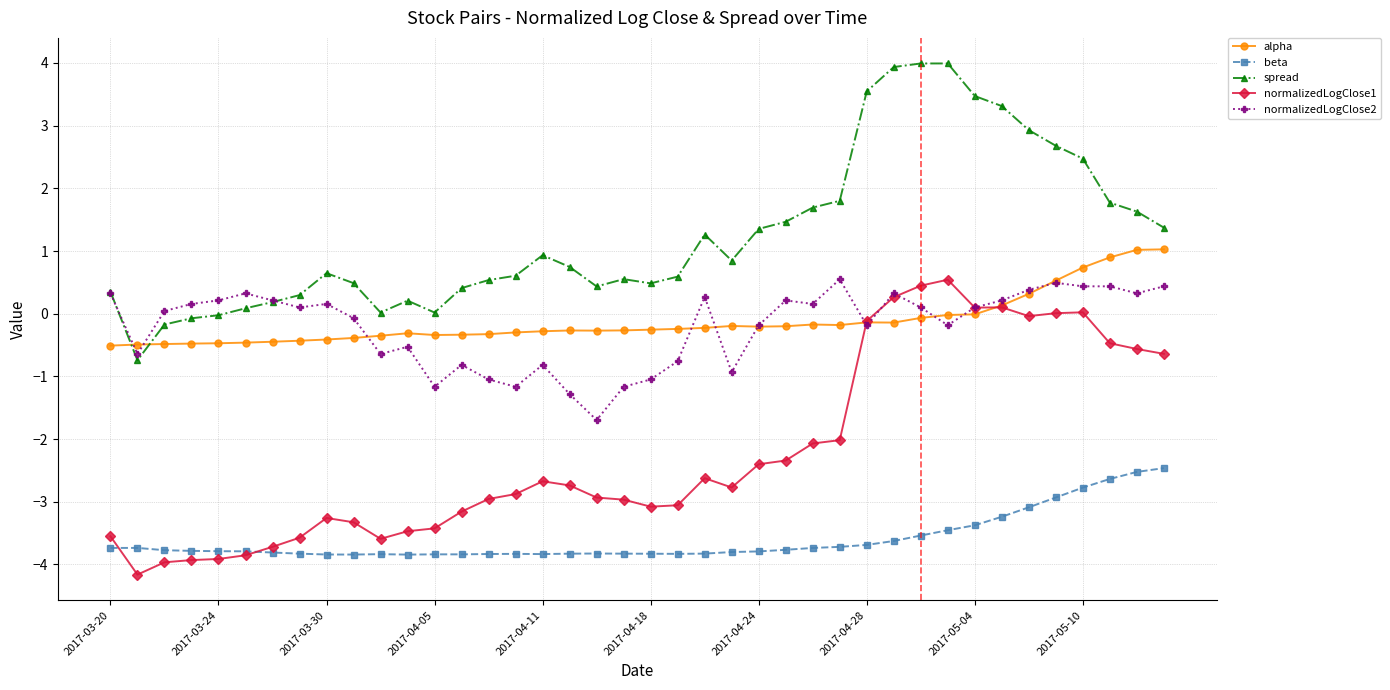

What is the value of the spread point at the 40th from the left?

1.4